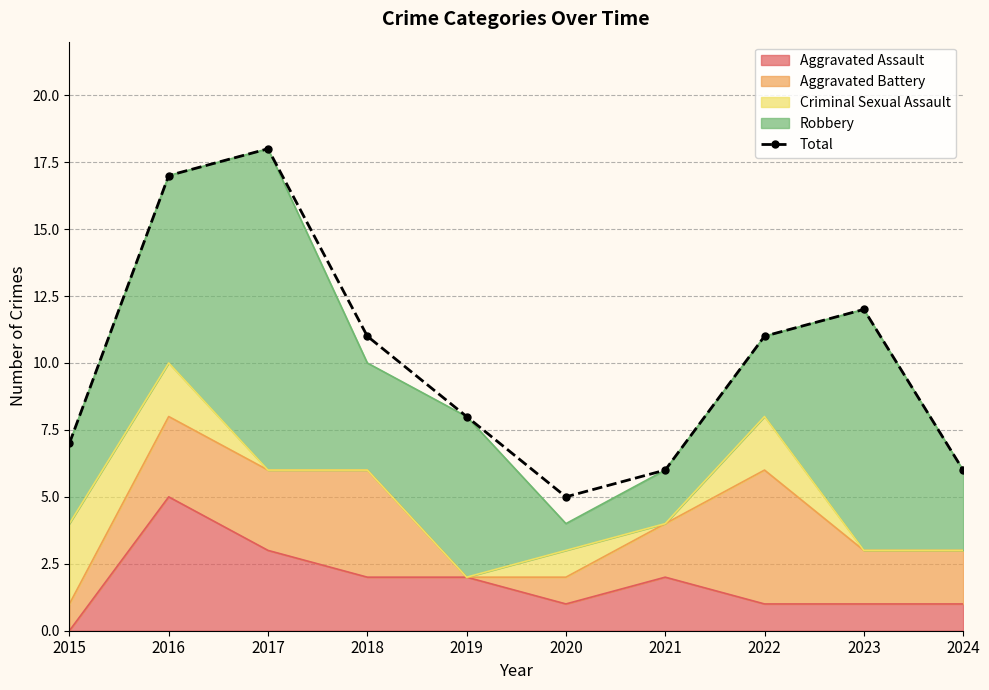

Reading left to right, transcribe all the data shown in this chart.

2015=7	2016=17	2017=18	2018=11	2019=8	2020=5	2021=6	2022=11	2023=12	2024=6